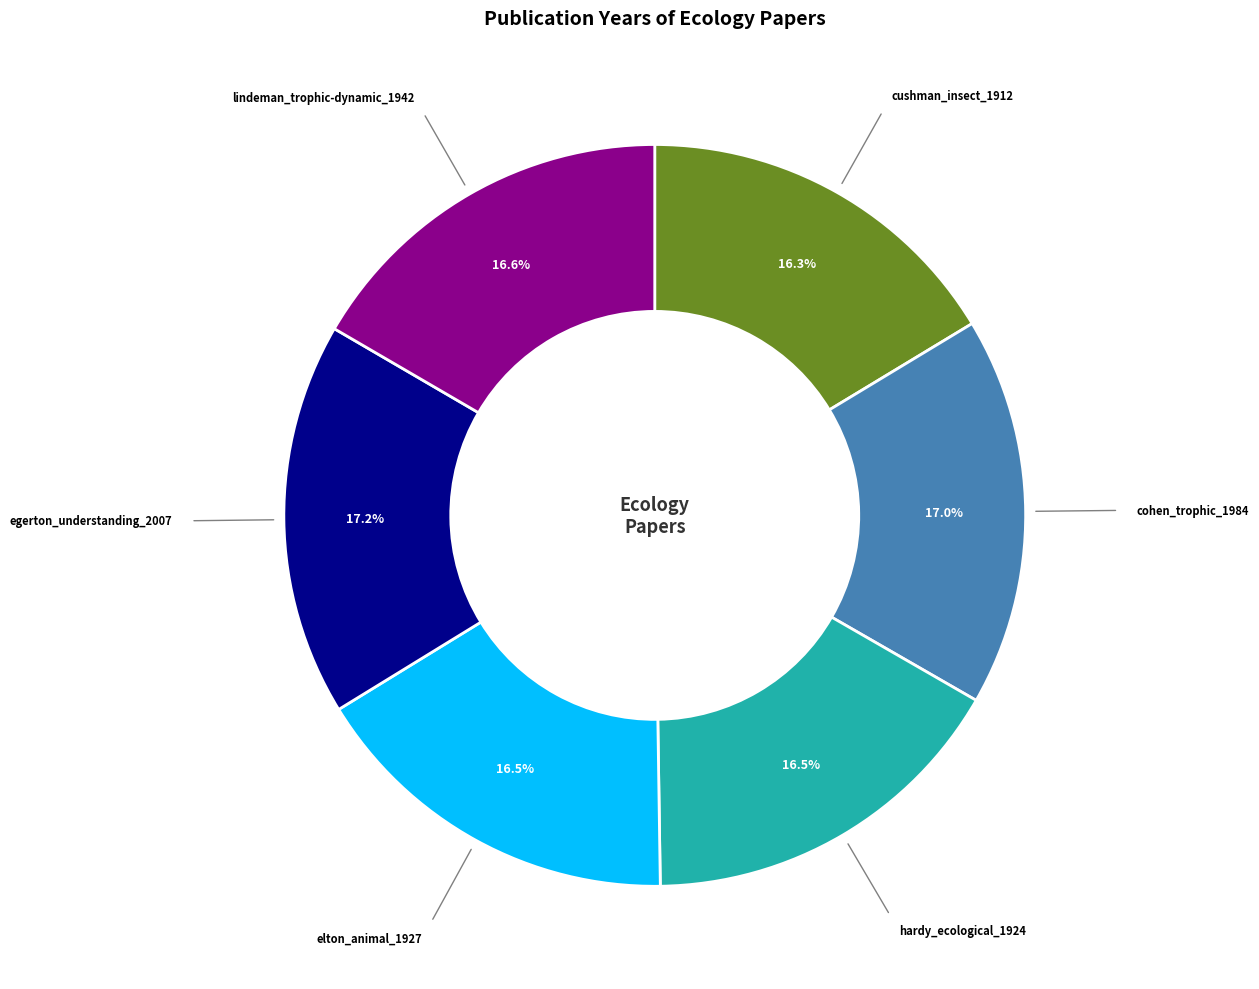

To the nearest percent, what is the average slice percentage?

17%